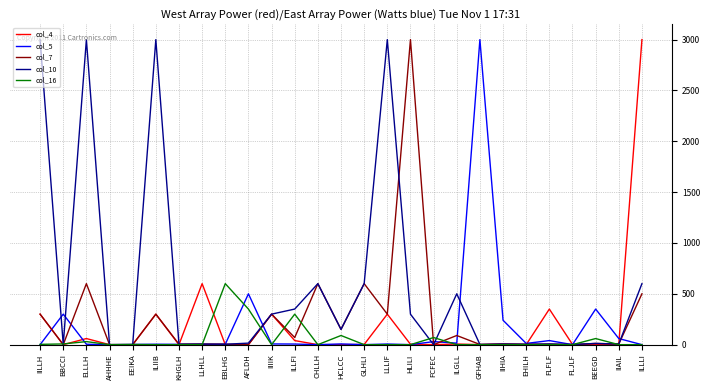

Where is the first local minimum for col_4?

BBCCI